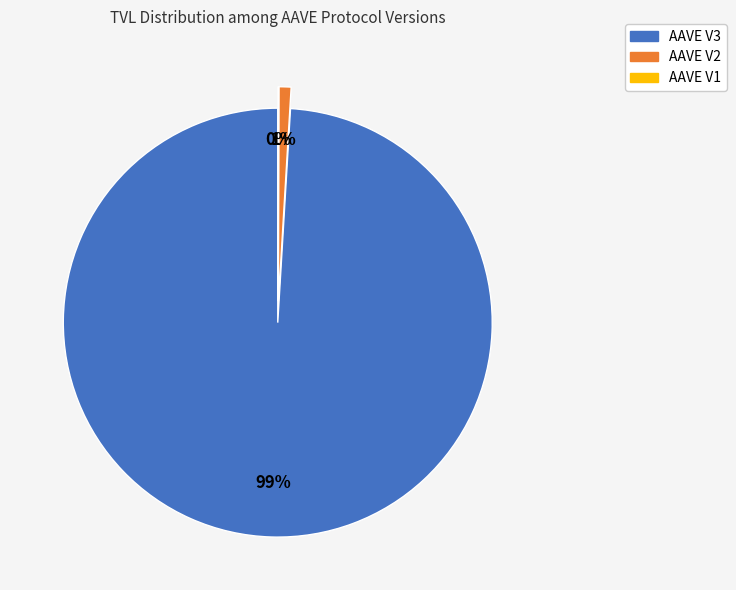

To the nearest percent, what is the combined percentage of AAVE V1 and AAVE V3?

99%